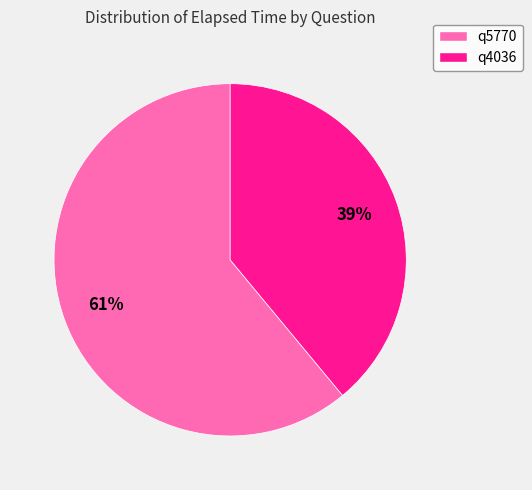

Which slice represents more than half of the pie?

q5770